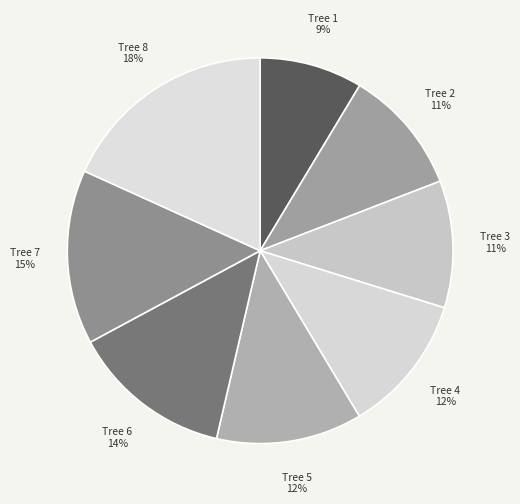

Between Tree 3 11% and Tree 1 9%, which is larger?

Tree 3 11%